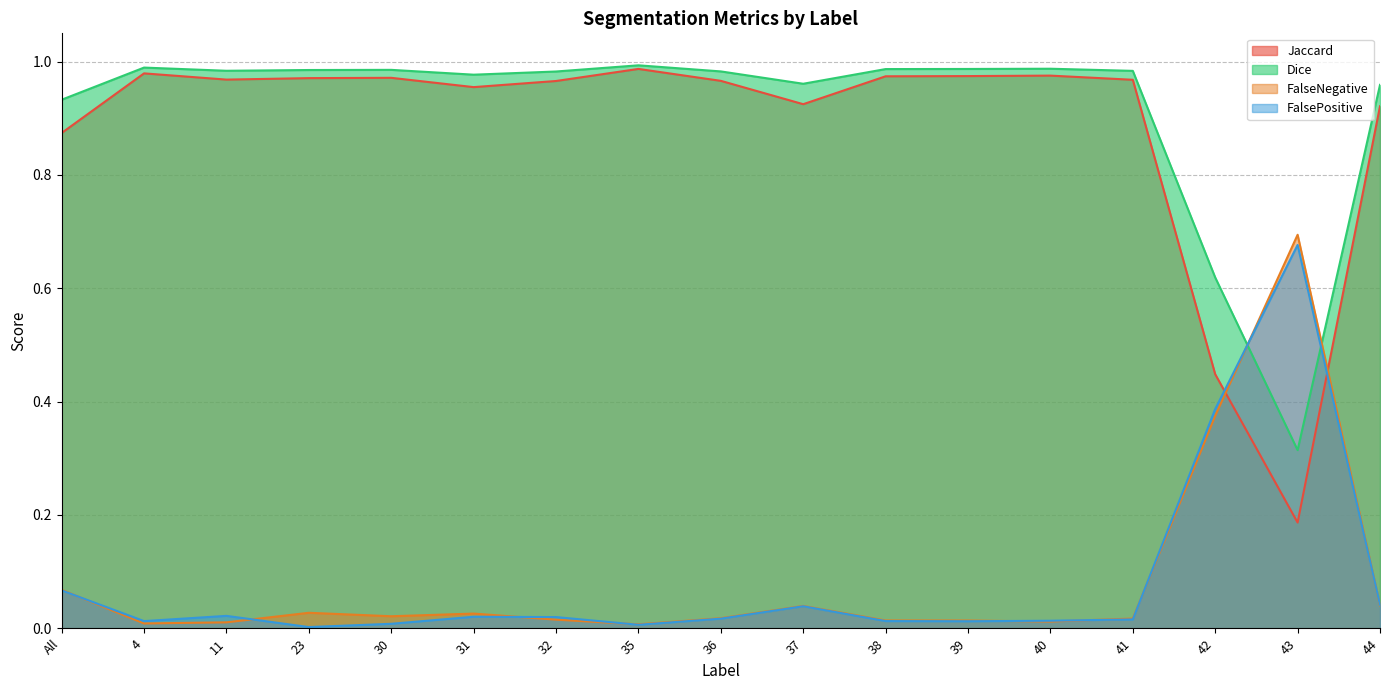

What is the label of the 6th point from the left?

31